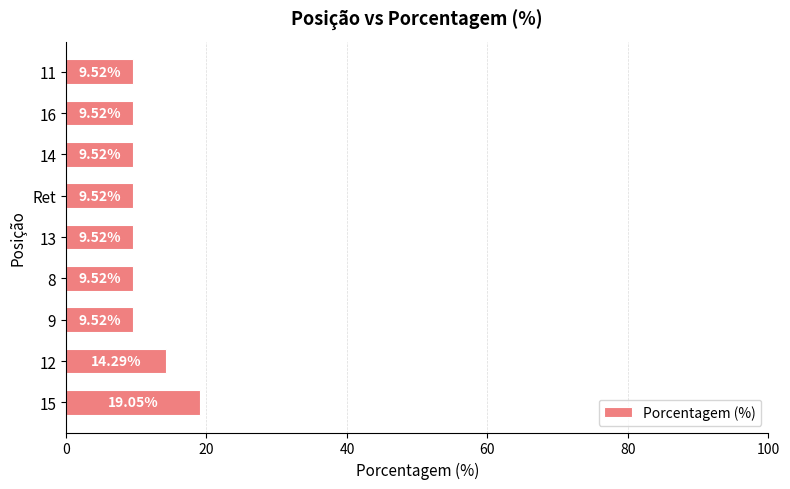

What is the average value?

11.1